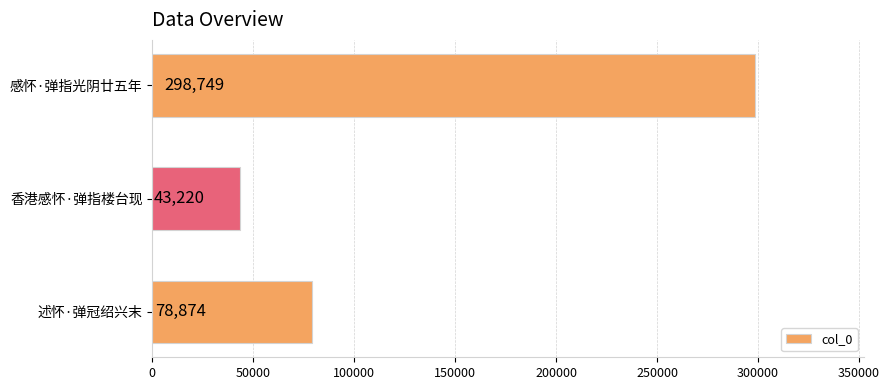

What is the maximum value shown in the chart?

298749